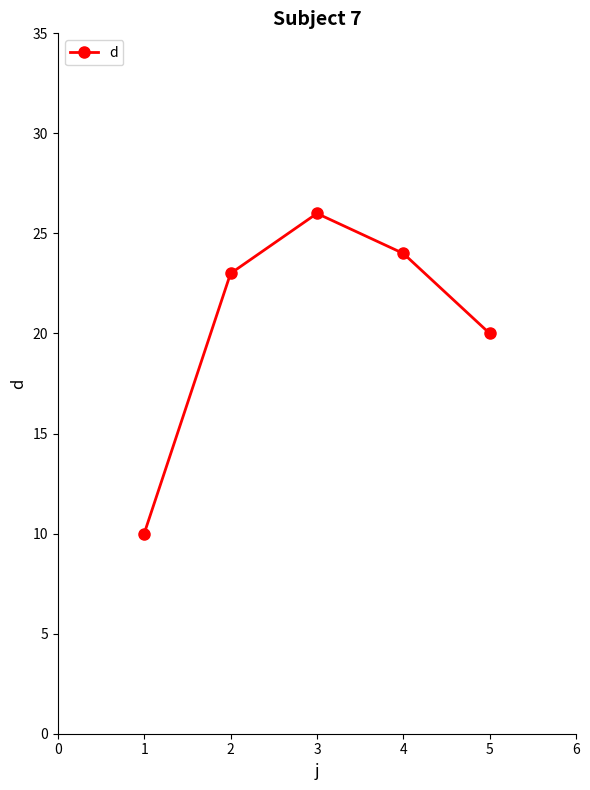

How many categories are shown in the chart?

5